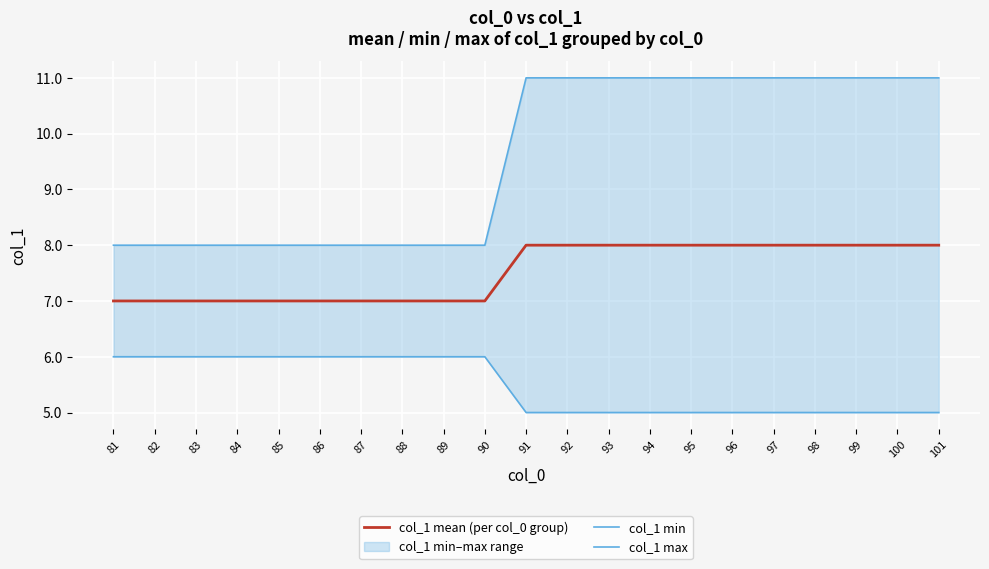

At which category is the sum across all series the highest?

91